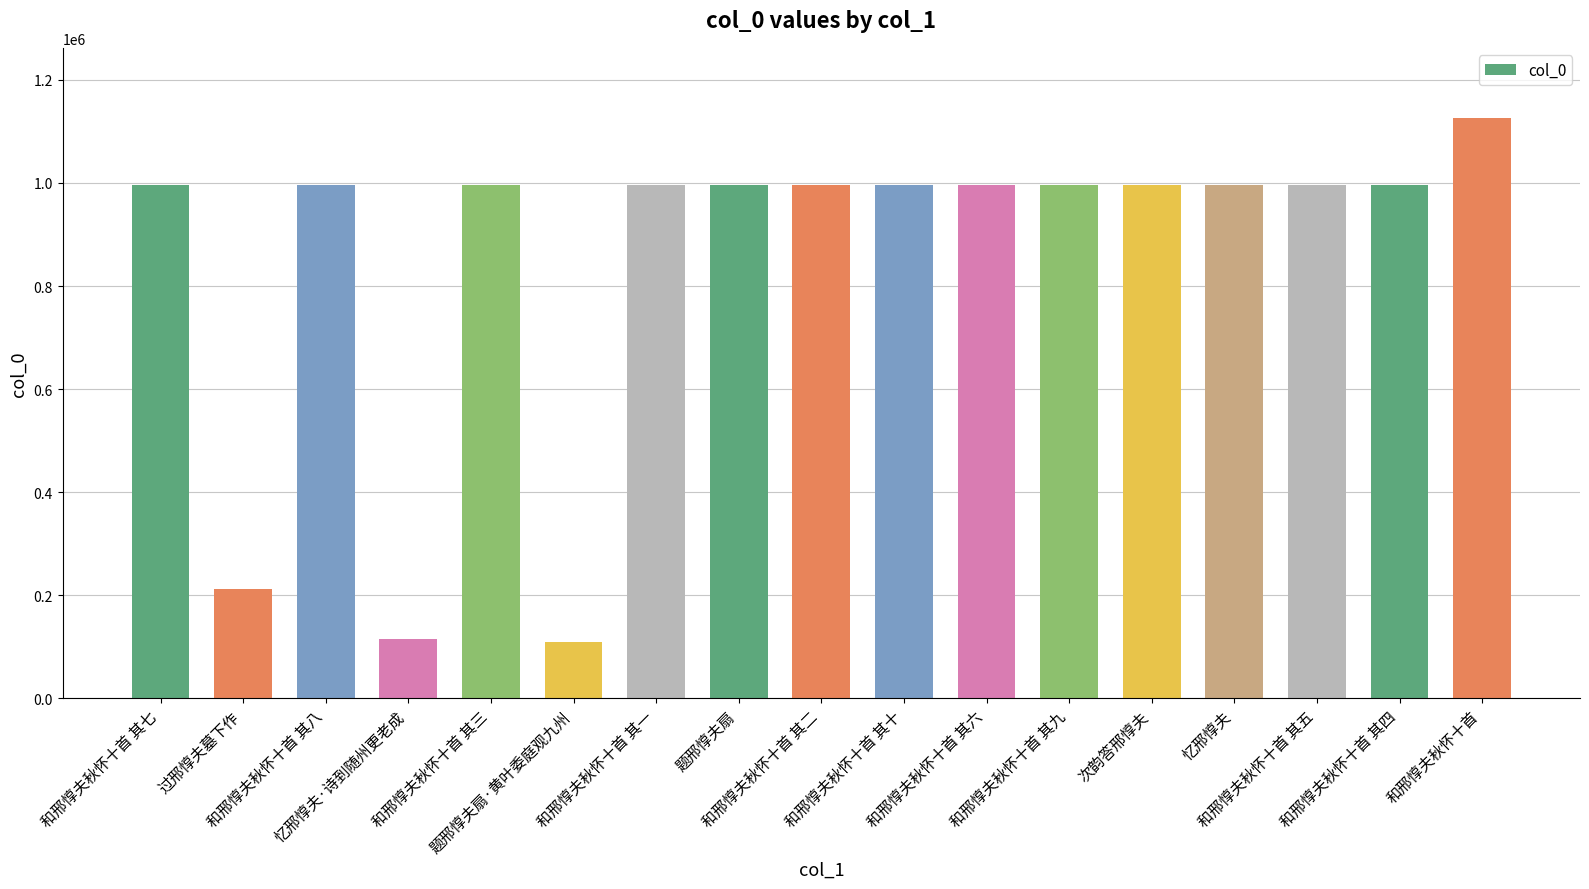

What is the value of the 15th bar from the left?

996838